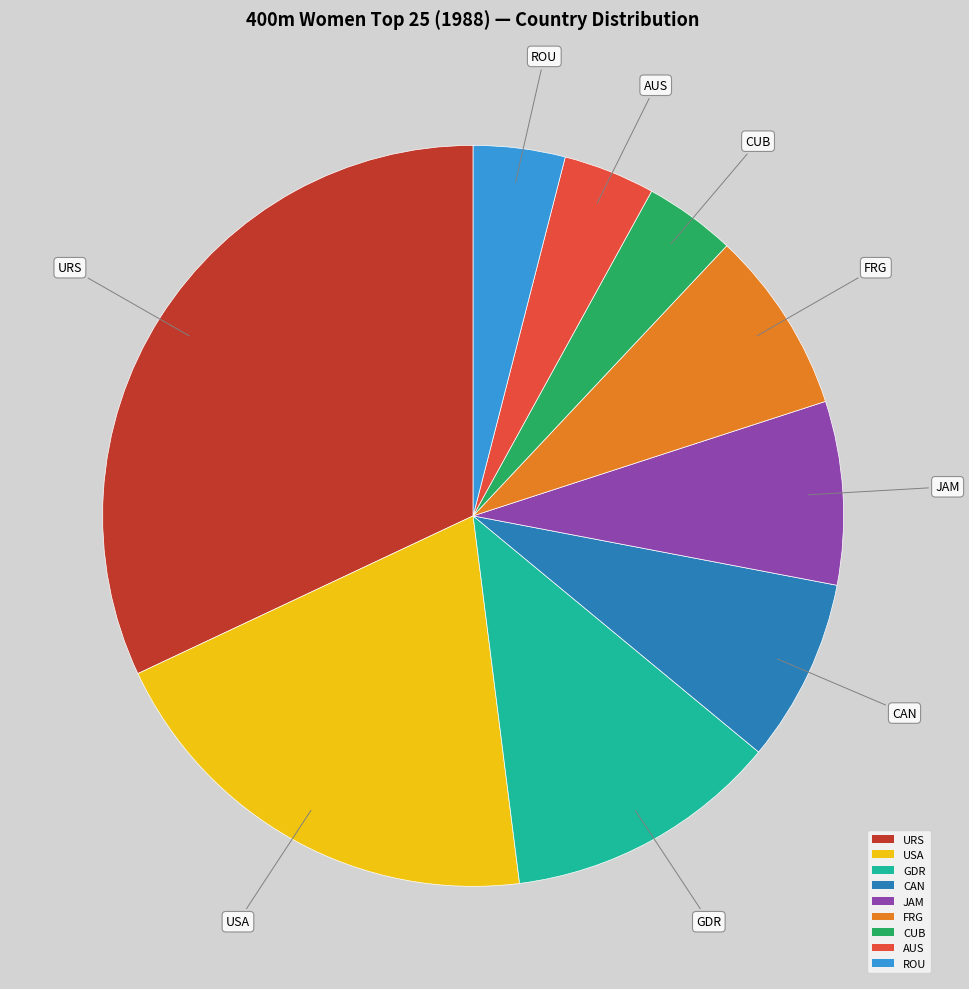

Is the sum of CUB and GDR greater than half?

No